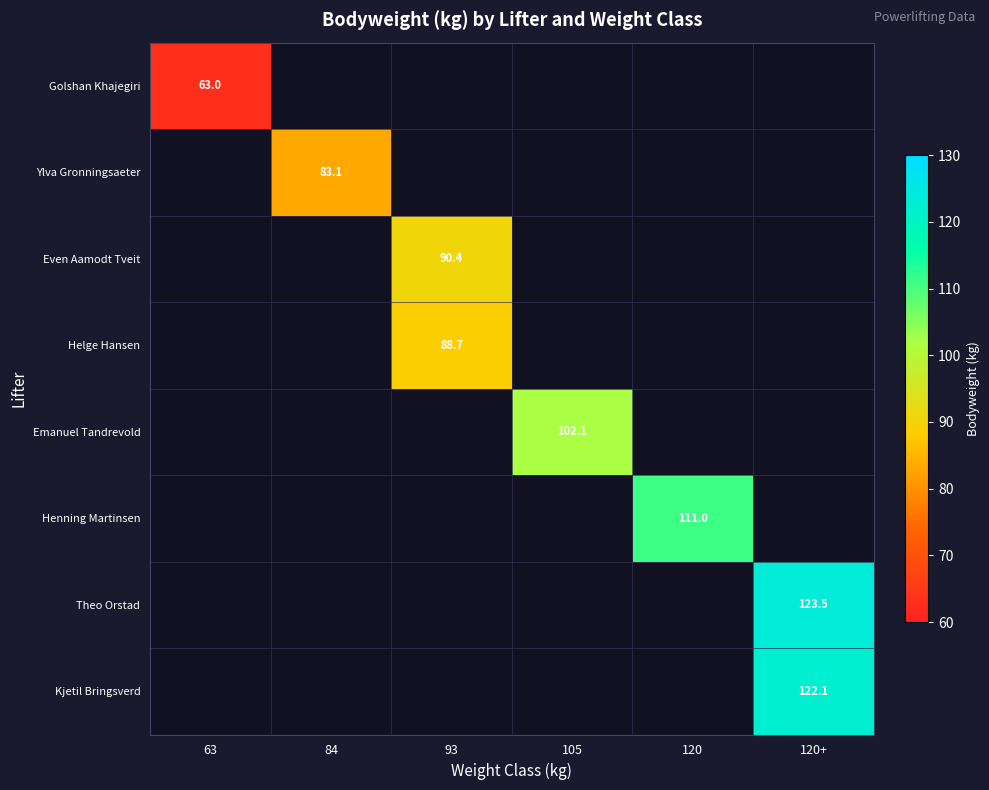

Is it true that Henning Martinsen equals 111.0 at 120?

True